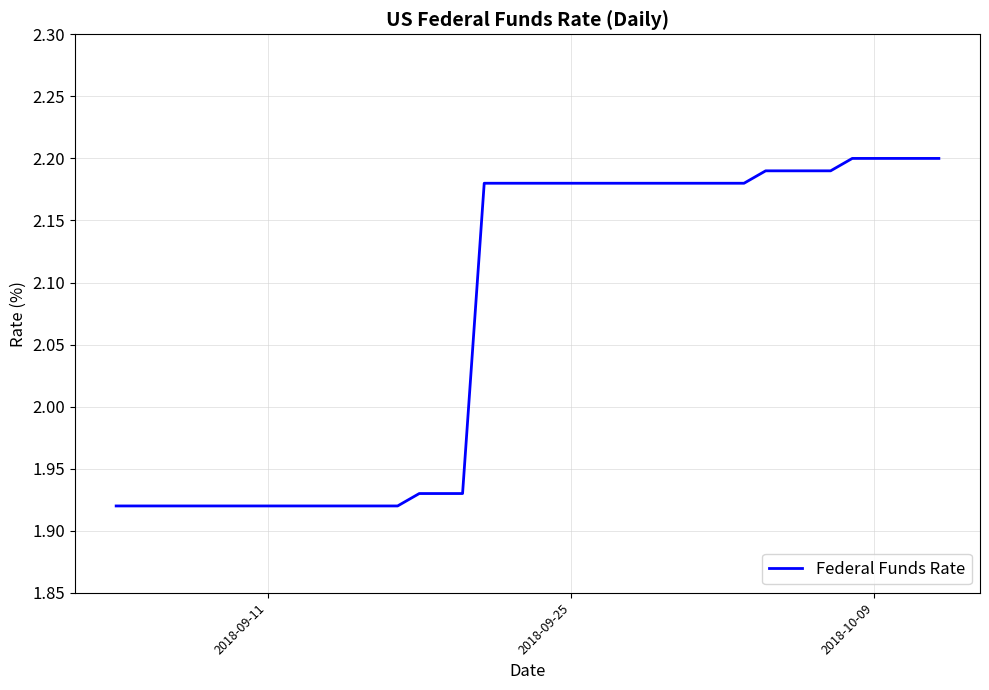

What is the difference between the maximum and minimum values?

0.3